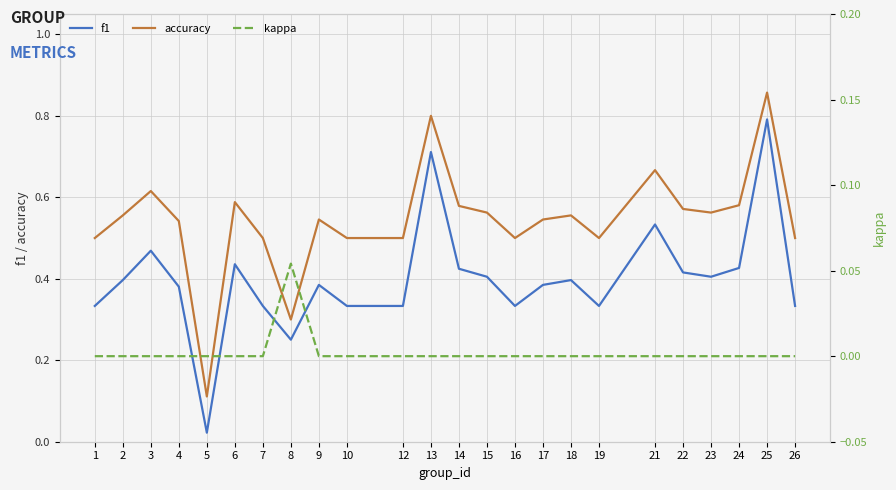

At which label is f1 closest to 0?

5